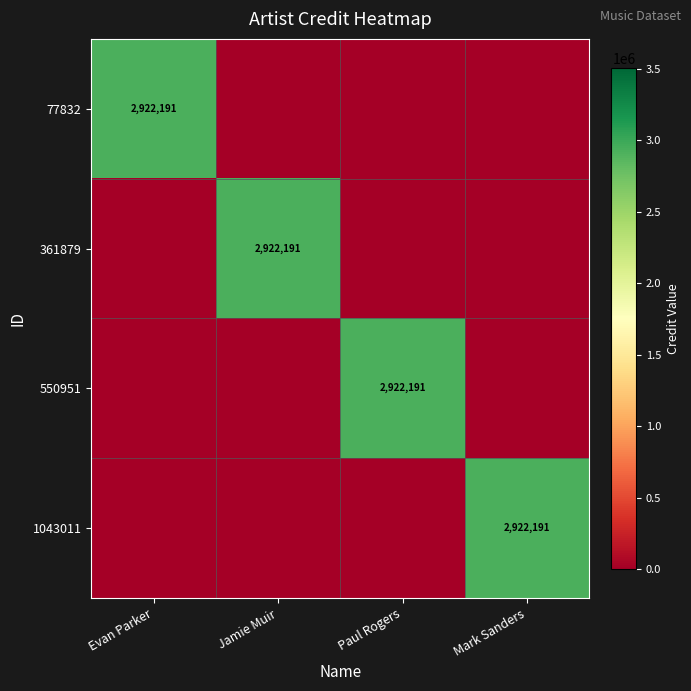

Is it true that 77832 equals 2922191 at Evan Parker?

True